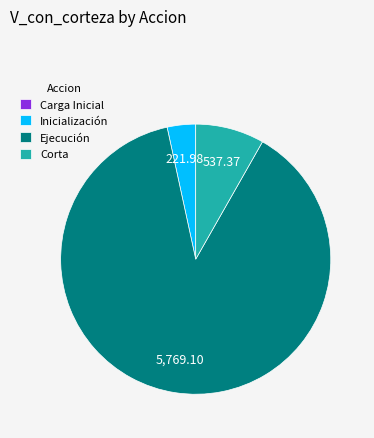

Which category accounts for the majority?

Ejecución